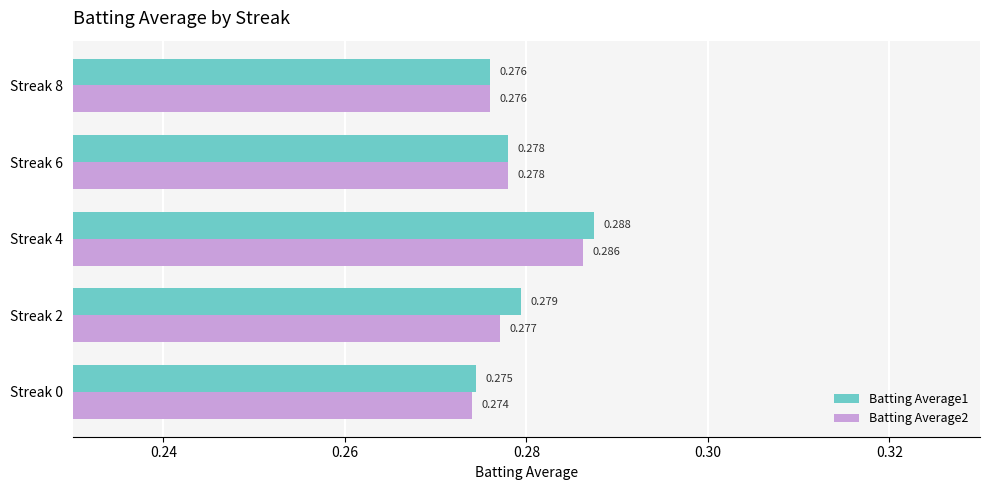

What is the sum of all Batting Average2 values?

1.4